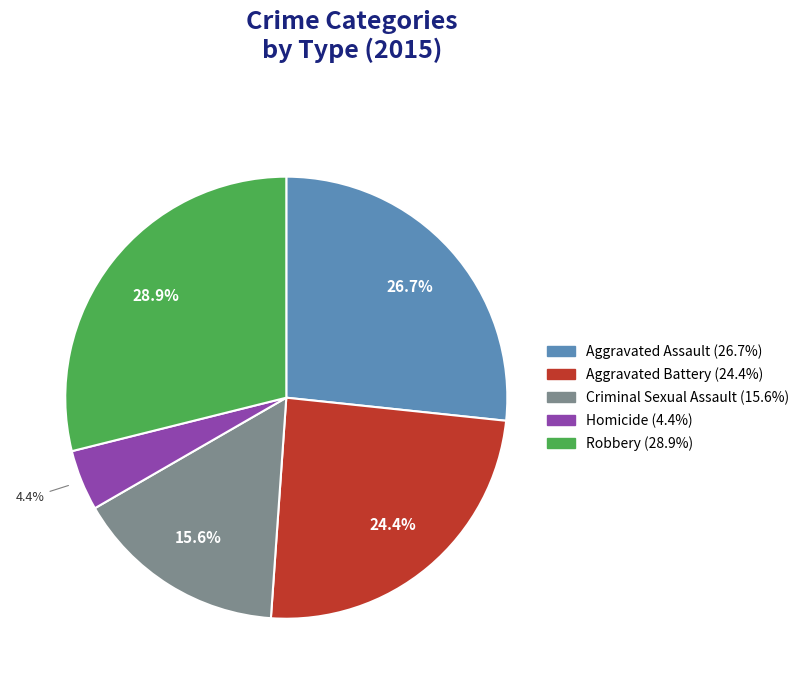

Is there a majority slice in this chart?

No